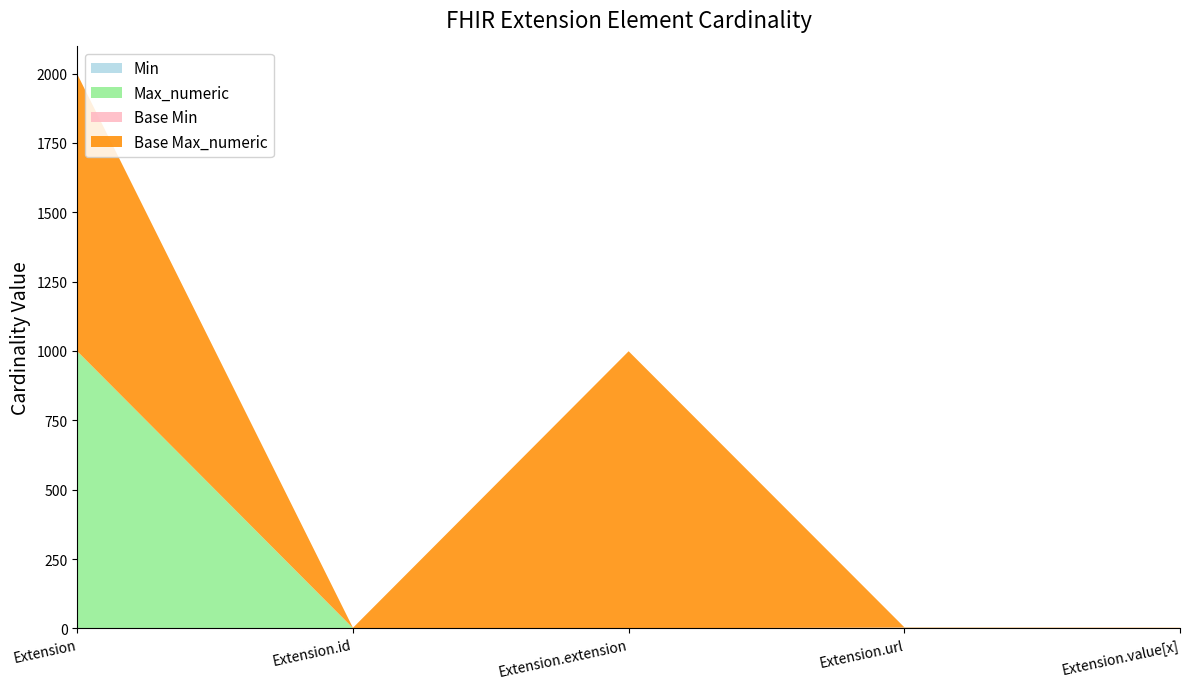

Reading left to right, what are all the values shown in this chart?

Min: 0	0	0	1	0
Max_numeric: 999	1	0	1	1
Base Min: 0	0	0	1	0
Base Max_numeric: 999	1	999	1	1